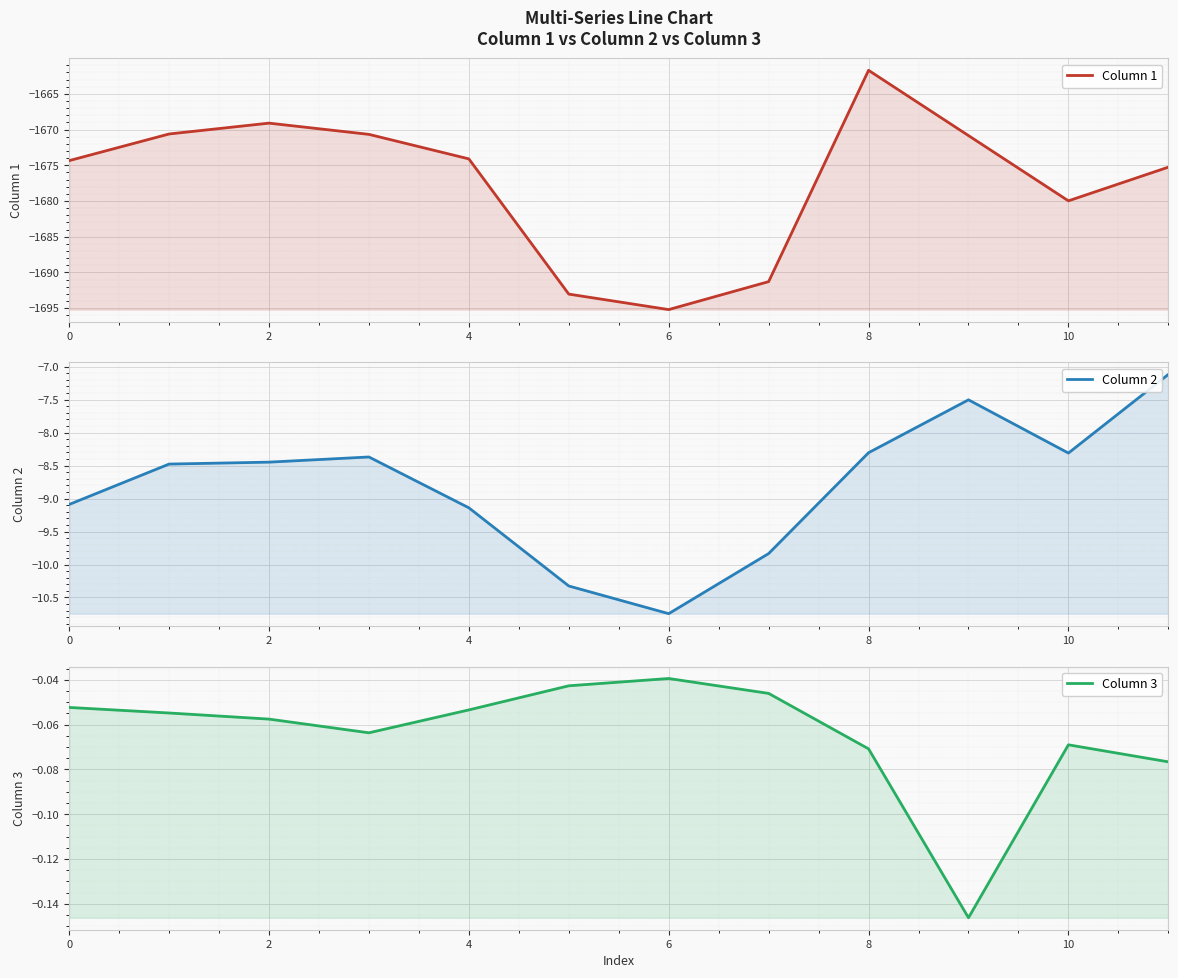

True or false: Column 3 has a value of -0.1 at 2.

True